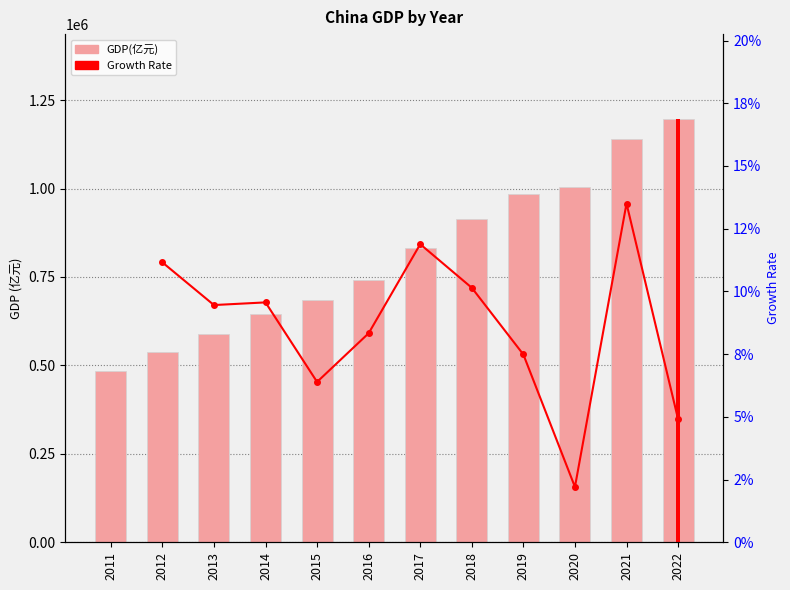

How many values are below 830945?

6